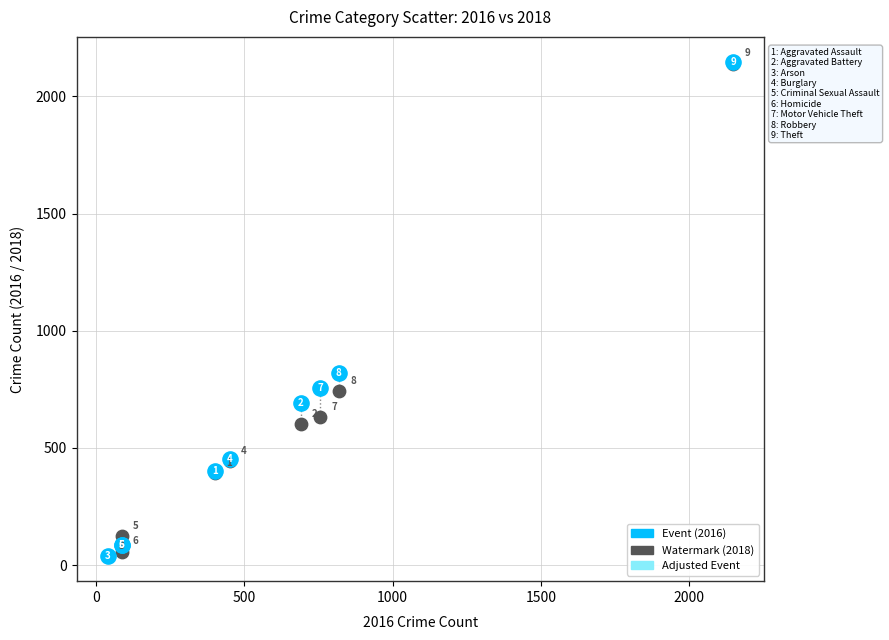

Across all series, what Y value is closest to 1092?

819